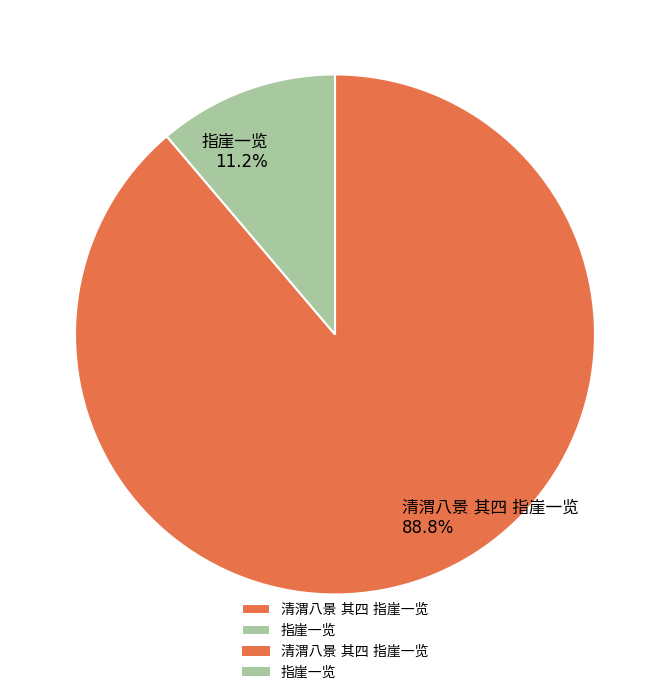

Is there a majority slice in this chart?

Yes